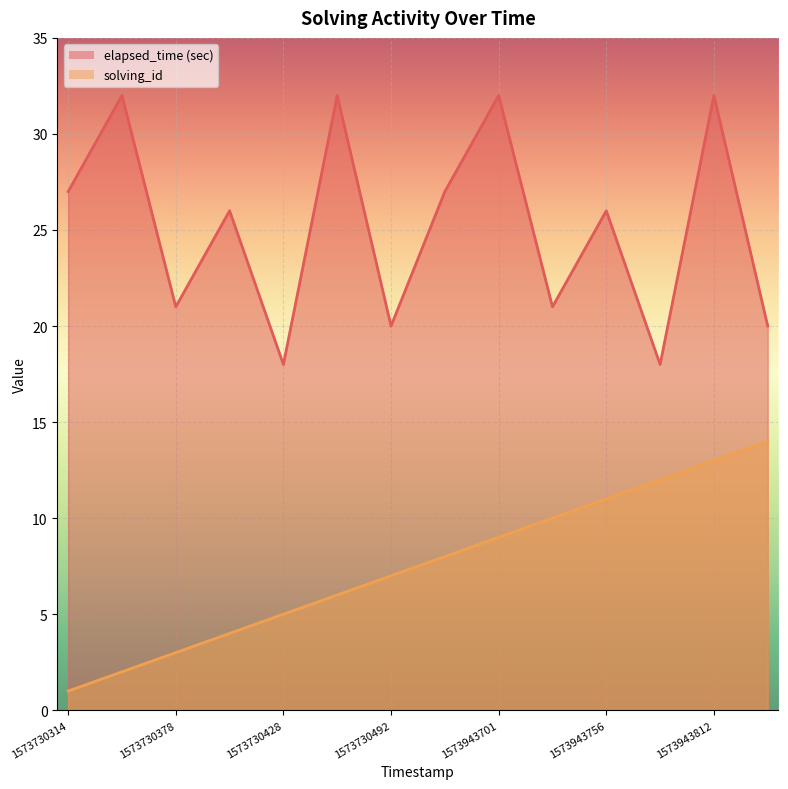

Where is the first local maximum for elapsed_time?

1573730352000